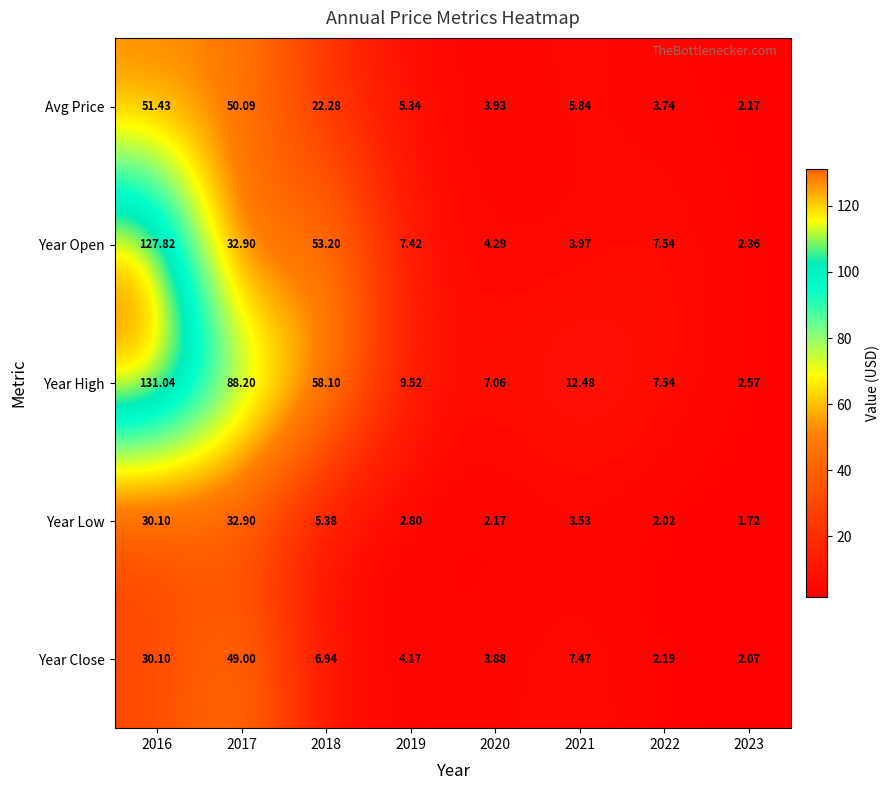

List the series in order of their peak value, highest first.

Year High, Year Open, Avg Price, Year Close, Year Low